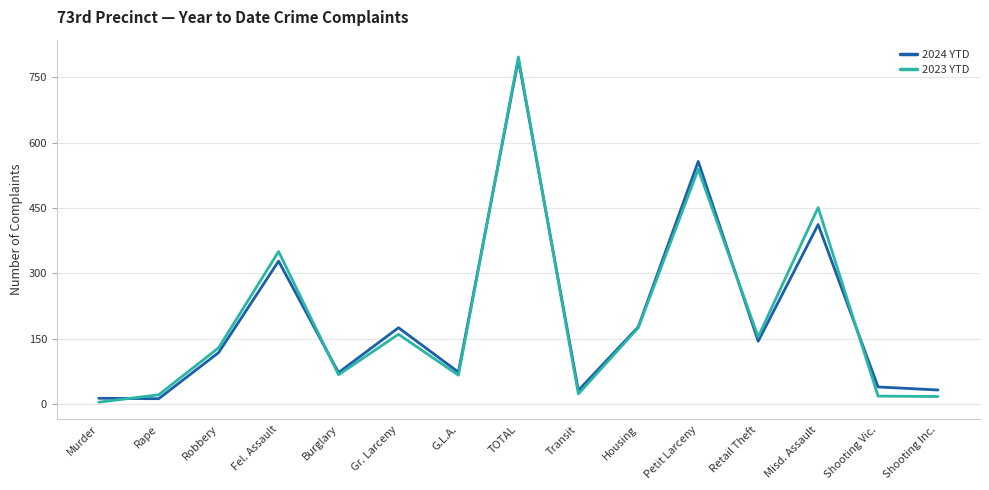

At which category does the chart reach its peak across all series?

TOTAL